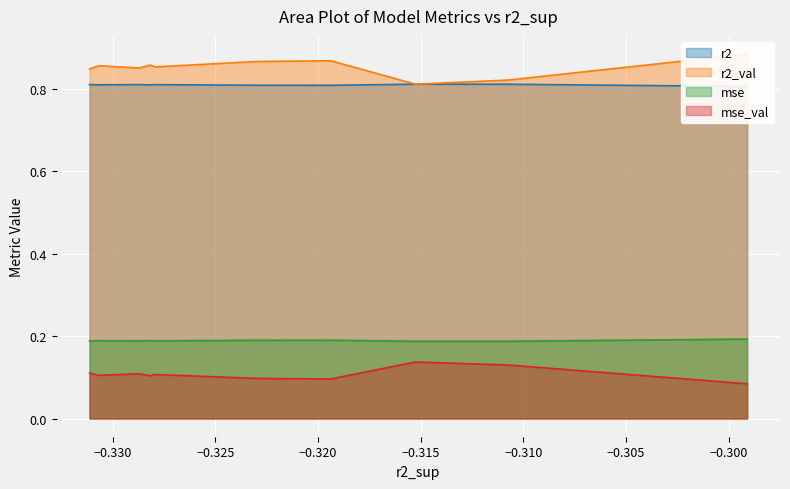

List the series in order of their peak value, lowest first.

mse_val, mse, r2, r2_val